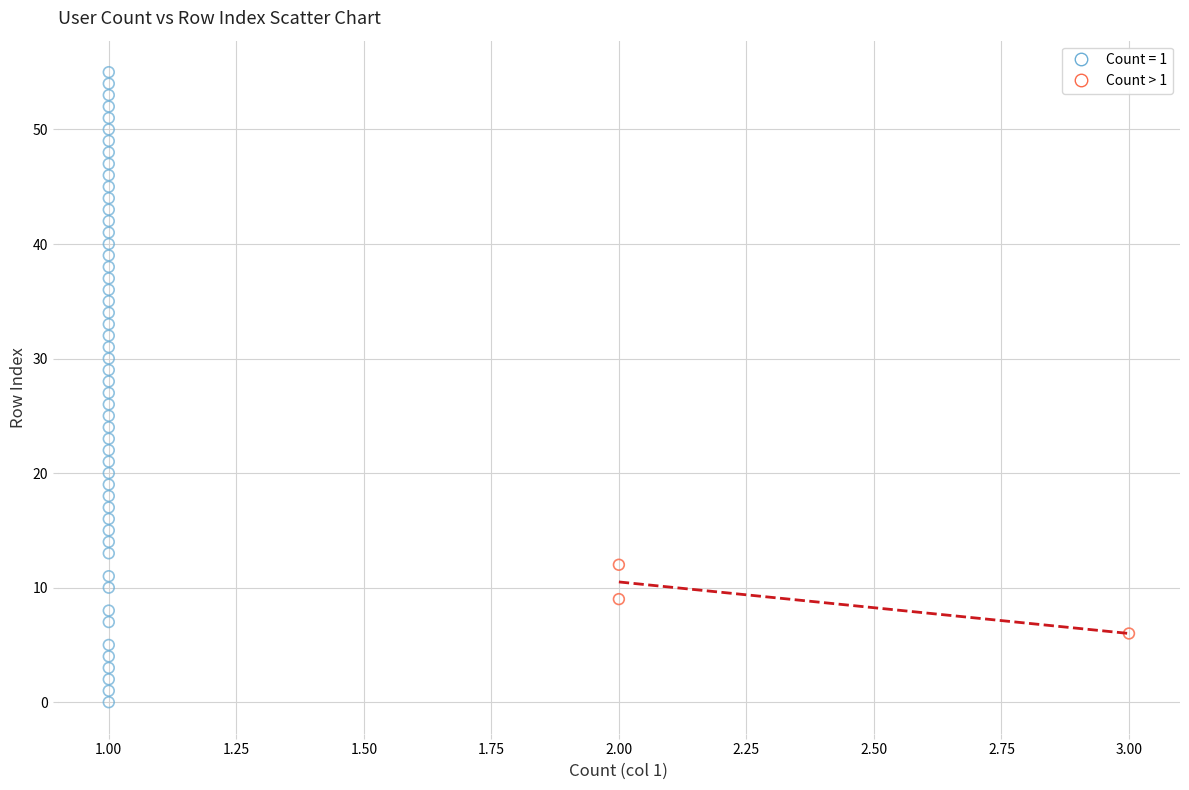

Which series reaches the minimum Y coordinate?

Count = 1